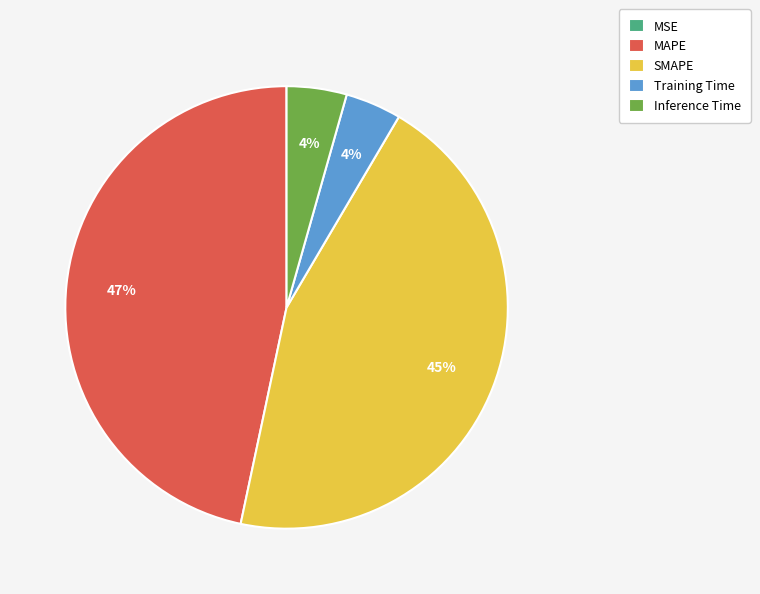

Does Training Time account for over 50% of the chart?

No